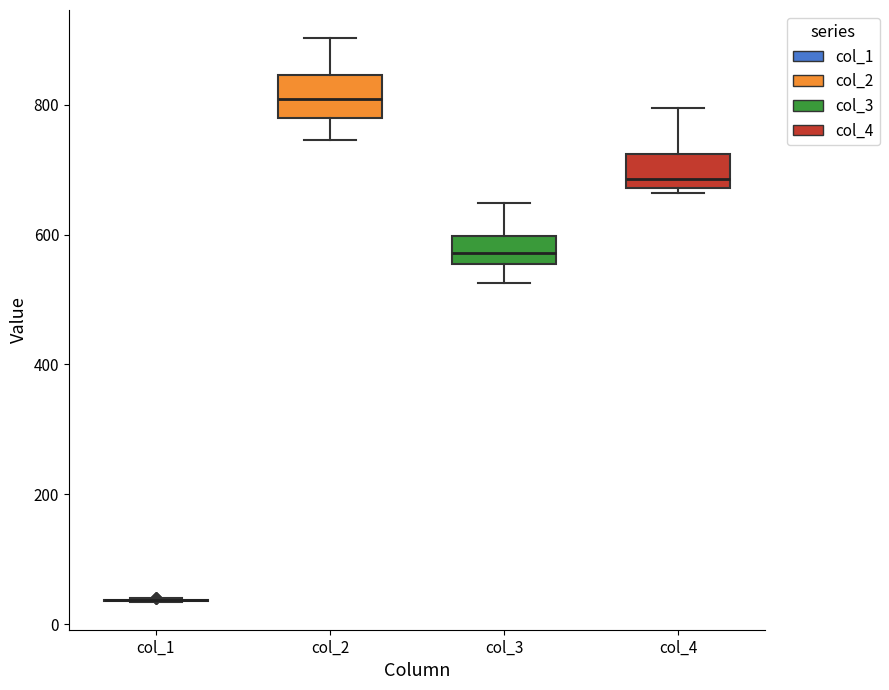

Where does the median line of the box for col_2 sit on the y-axis? The values are not printed on the chart, so give them approximately, as read against the axis.

800